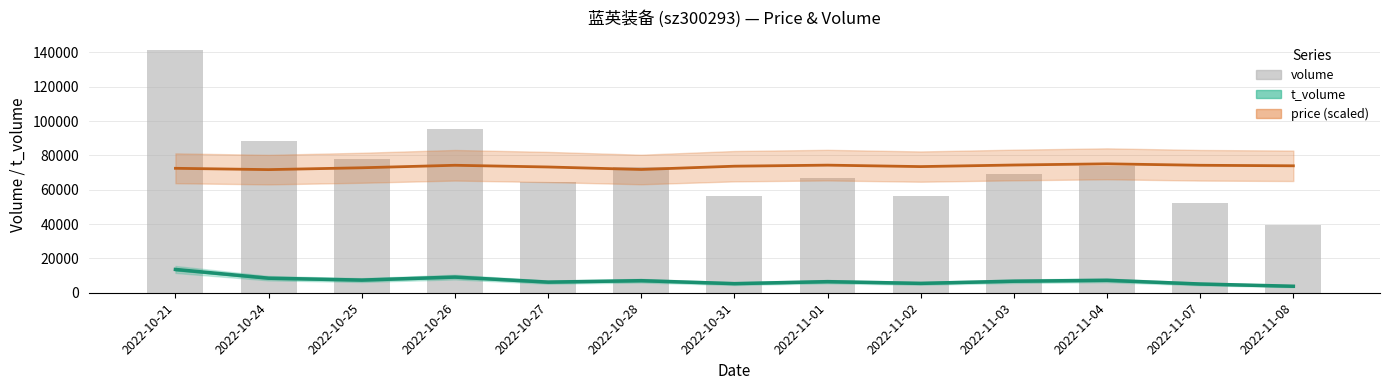

List the series in order of their peak value, lowest first.

t_volume, price (scaled), volume